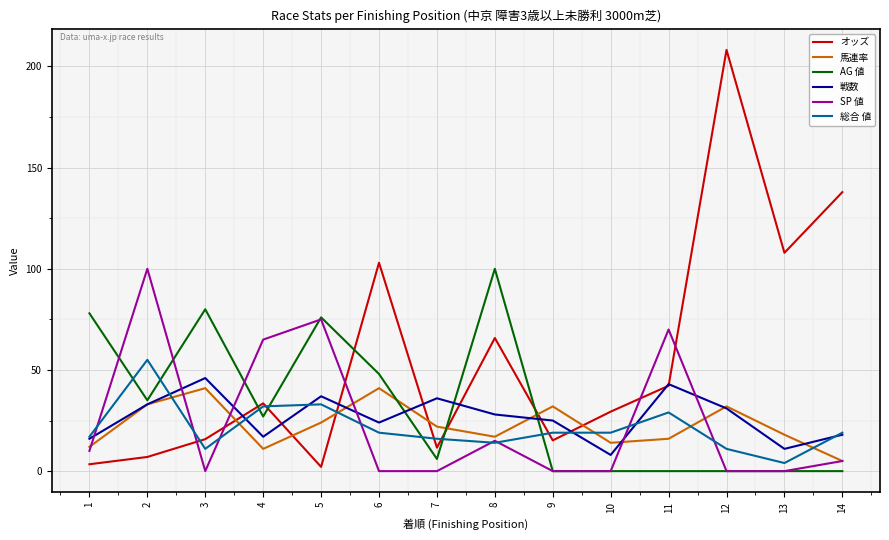

Which label corresponds to the largest value in the chart?

12